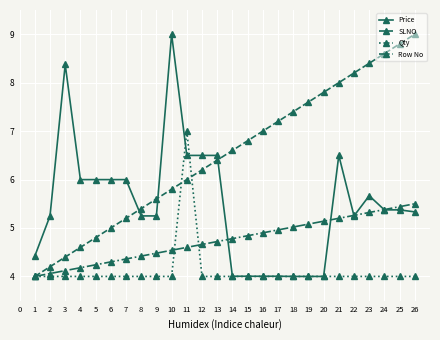

Where is SLNO nearest to the value 6?

11